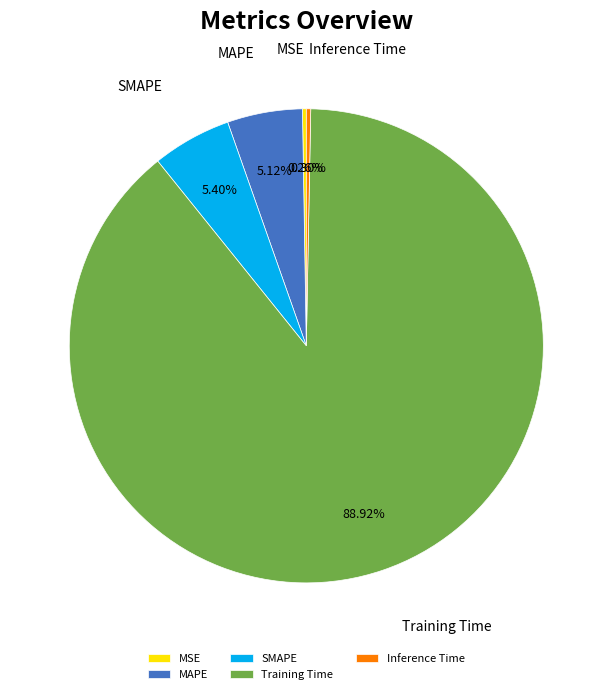

What is the largest slice in the pie chart?

Training Time